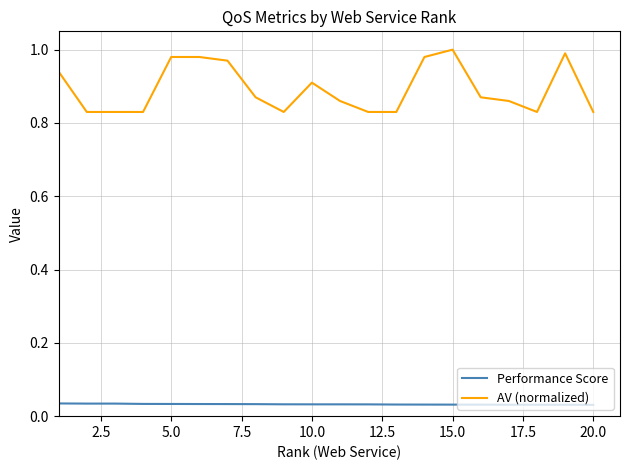

True or false: AV (normalized) and Performance Score intersect in this chart.

False